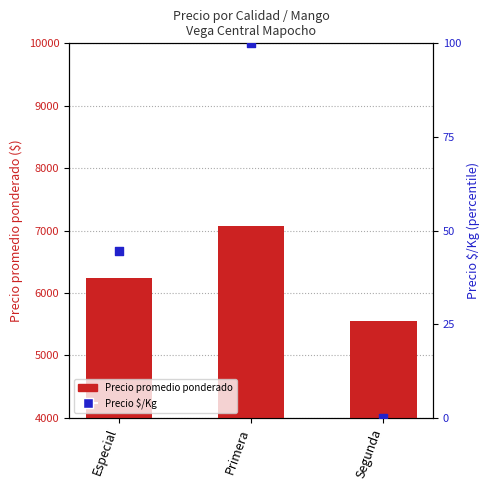

Which series has the largest Y range (max minus min)?

Precio promedio ponderado